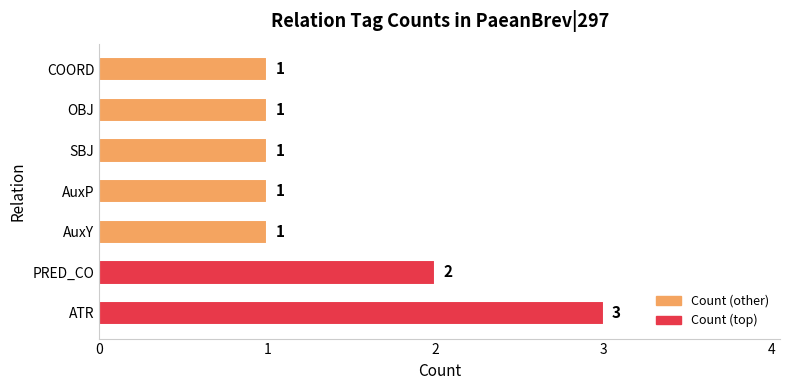

Count the values in the range 1 to 2.

6